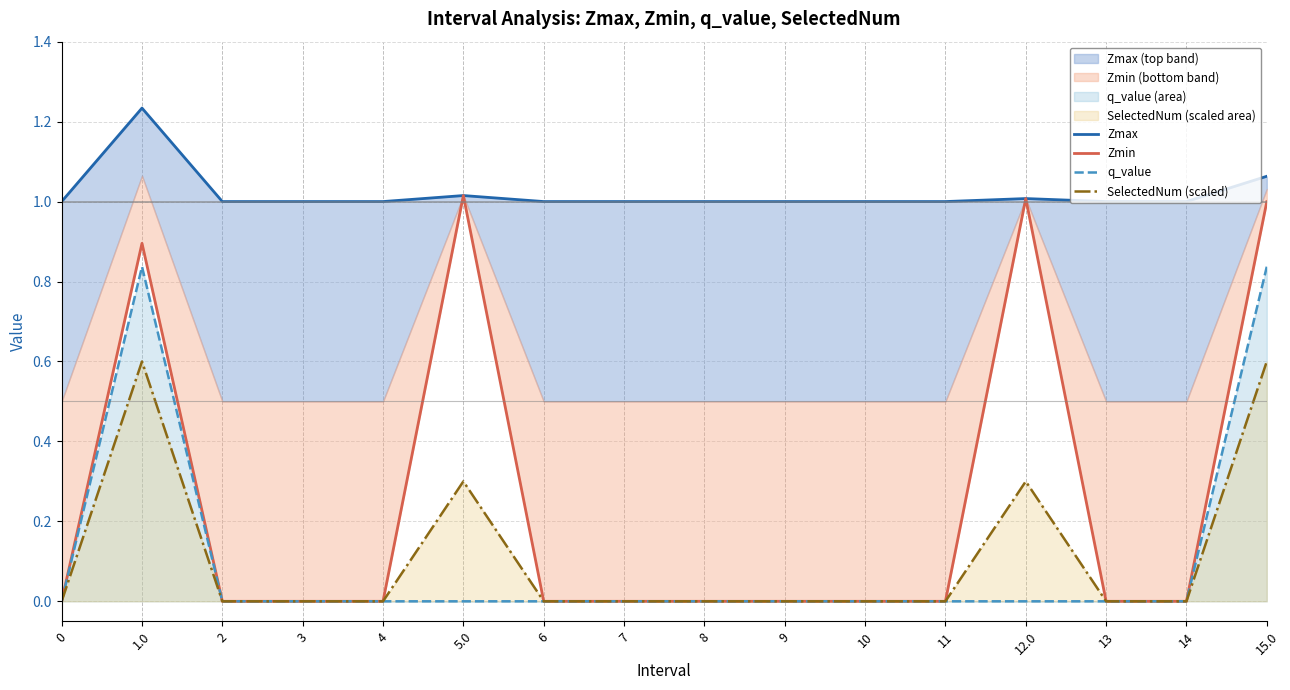

Reading left to right, transcribe all the data shown in this chart.

Zmax: 1.0	1.2	1.0	1.0	1.0	1.0	1.0	1.0	1.0	1.0	1.0	1.0	1.0	1.0	1.0	1.1
Zmin: 0.0	0.9	0.0	0.0	0.0	1.0	0.0	0.0	0.0	0.0	0.0	0.0	1.0	0.0	0.0	1.0
q_value: 0.0	0.8	0.0	0.0	0.0	0.0	0.0	0.0	0.0	0.0	0.0	0.0	0.0	0.0	0.0	0.8
SelectedNum (scaled): 0.0	0.6	0.0	0.0	0.0	0.3	0.0	0.0	0.0	0.0	0.0	0.0	0.3	0.0	0.0	0.6